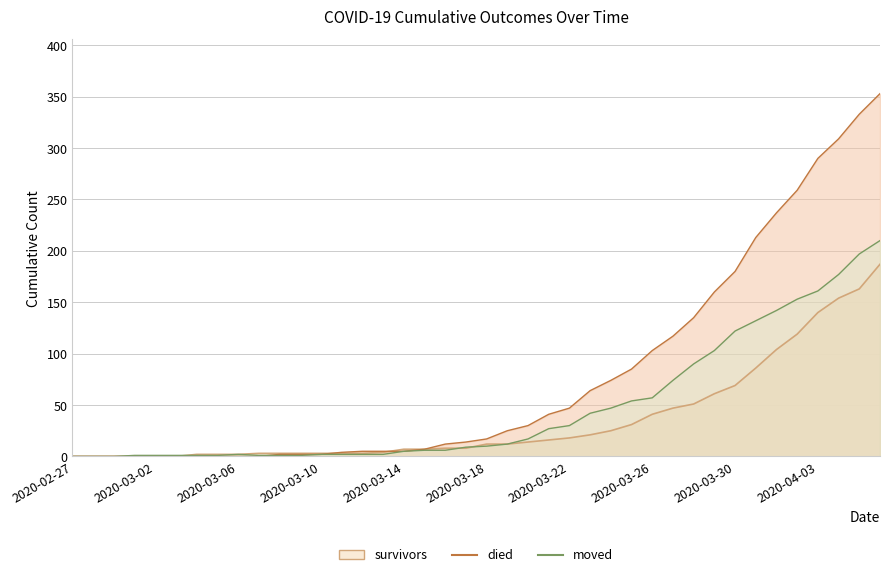

What is the label of the 18th point from the right?

2020-03-20